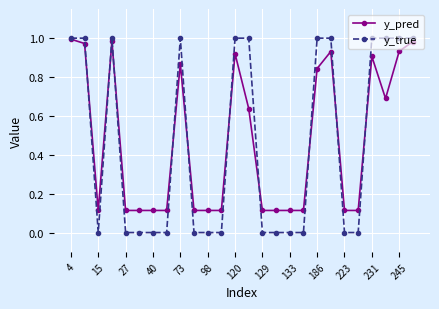

Which series has the largest range (max minus min)?

y_true